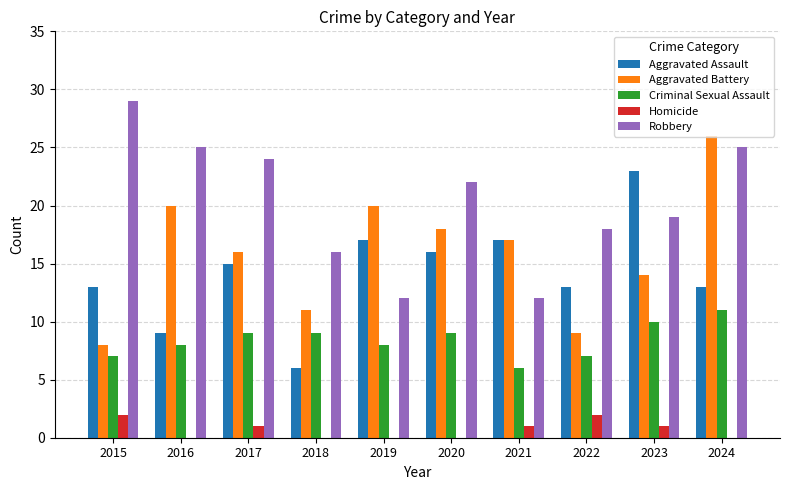

At which category does the chart reach its peak across all series?

2015